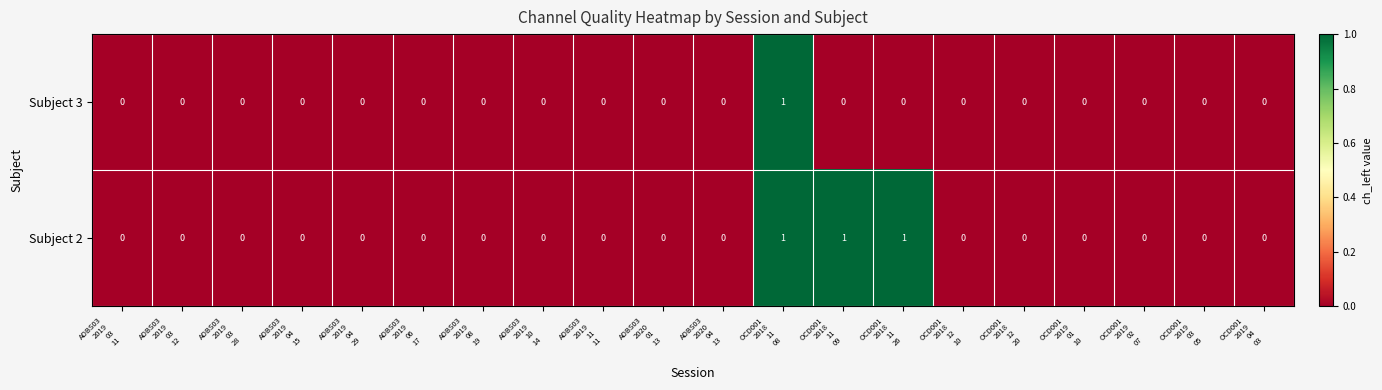

List the series in order of their overall mean, highest first.

Subject 2, Subject 3